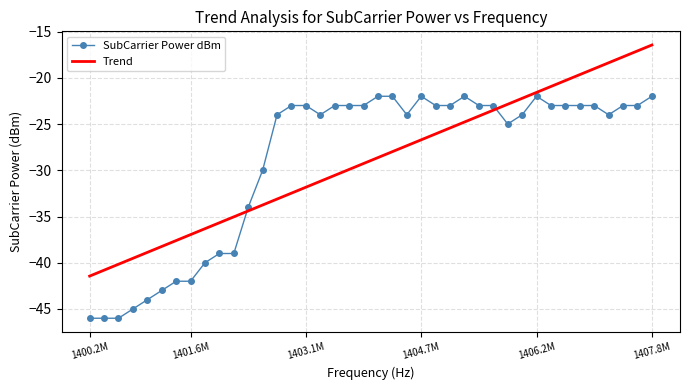

What is the difference between the maximum and minimum values in the SubCarrier Power dBm series?

24.0